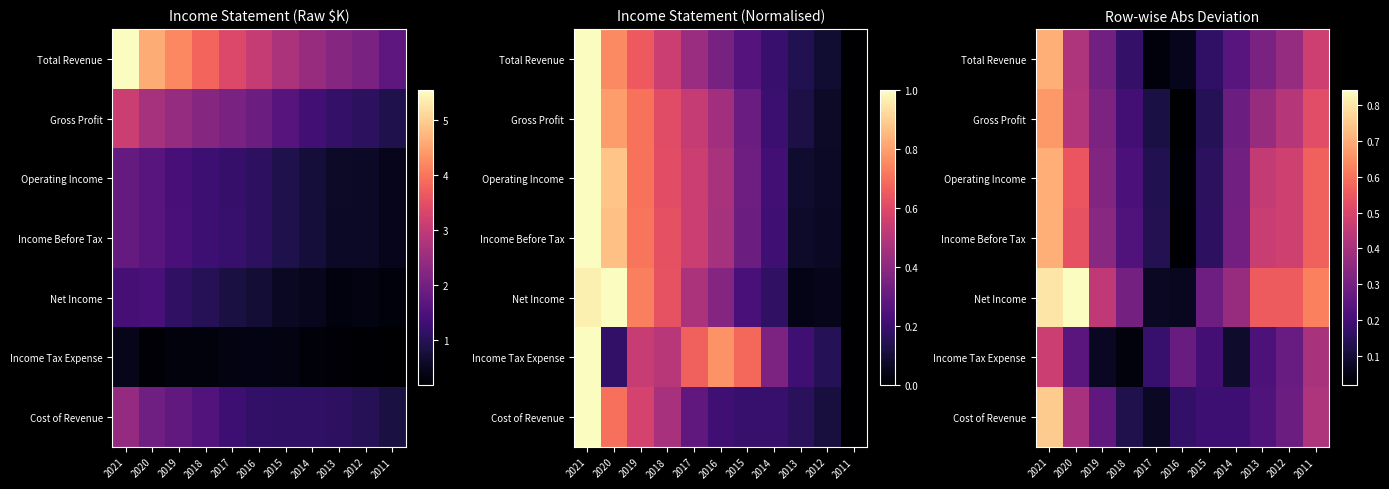

What is the spread (max minus min) of values at 2016?

0.3